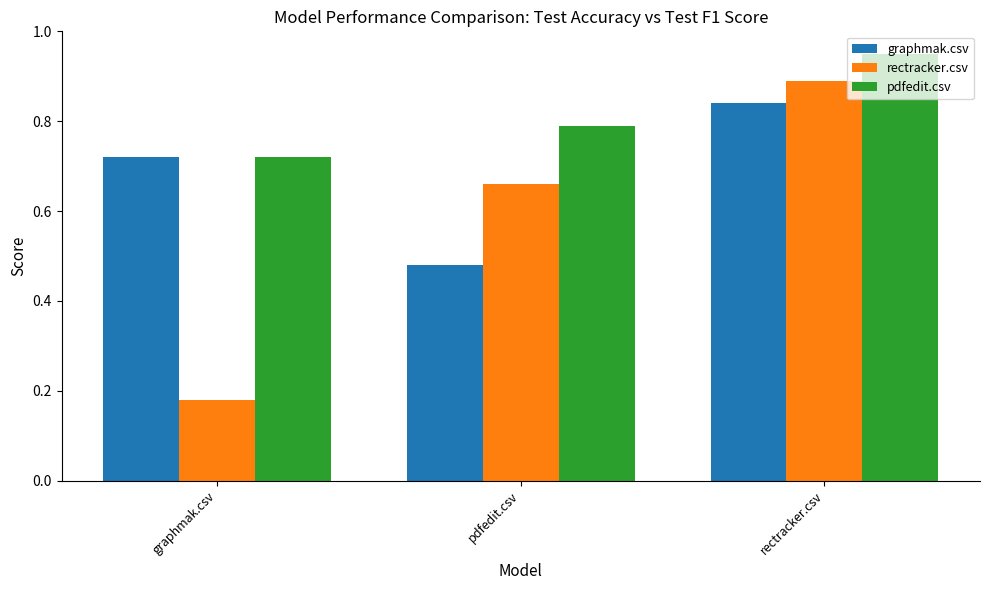

The rectracker.csv series shows 0.4 at pdfedit.csv. True or false?

False